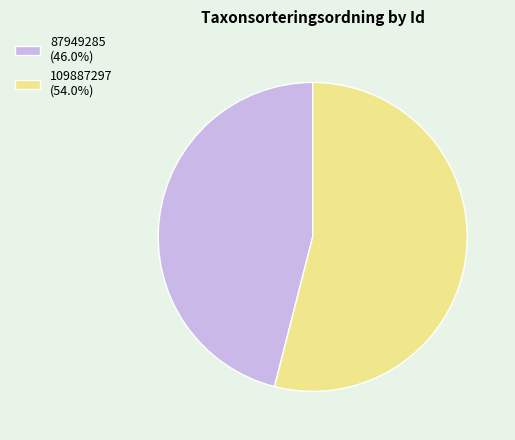

What is the majority slice?

109887297